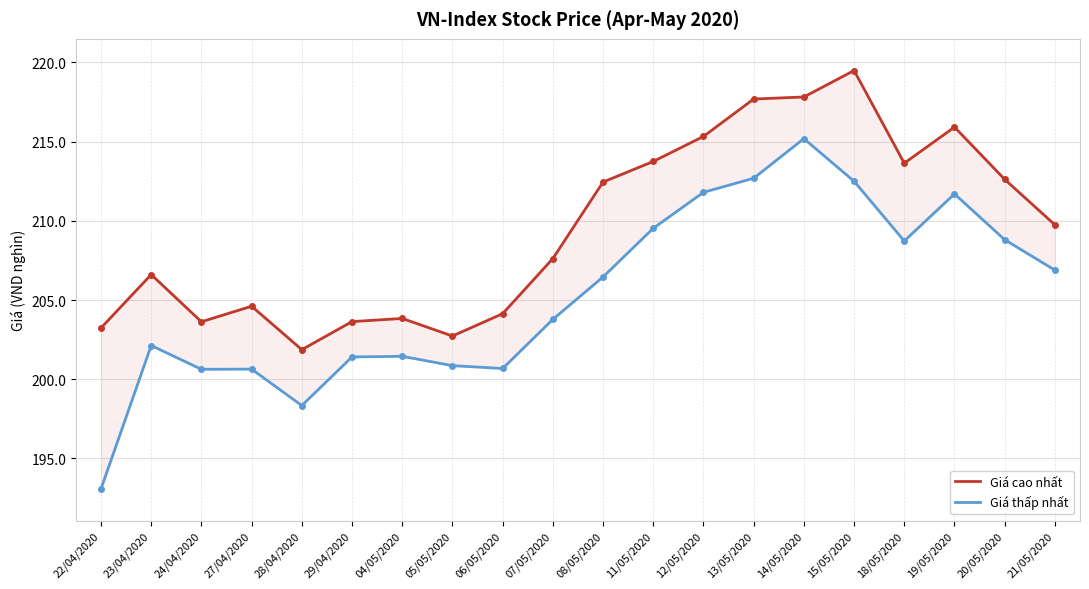

Reading left to right, extract all data points from this chart.

Giá cao nhất: 22/04/2020=203.2	23/04/2020=206.6	24/04/2020=203.6	27/04/2020=204.6	28/04/2020=201.9	29/04/2020=203.6	04/05/2020=203.8	05/05/2020=202.7	06/05/2020=204.1	07/05/2020=207.6	08/05/2020=212.4	11/05/2020=213.8	12/05/2020=215.3	13/05/2020=217.7	14/05/2020=217.8	15/05/2020=219.5	18/05/2020=213.6	19/05/2020=215.9	20/05/2020=212.6	21/05/2020=209.8
Giá thấp nhất: 22/04/2020=193.1	23/04/2020=202.1	24/04/2020=200.6	27/04/2020=200.6	28/04/2020=198.3	29/04/2020=201.4	04/05/2020=201.4	05/05/2020=200.9	06/05/2020=200.7	07/05/2020=203.8	08/05/2020=206.5	11/05/2020=209.5	12/05/2020=211.8	13/05/2020=212.7	14/05/2020=215.2	15/05/2020=212.5	18/05/2020=208.7	19/05/2020=211.7	20/05/2020=208.8	21/05/2020=206.9